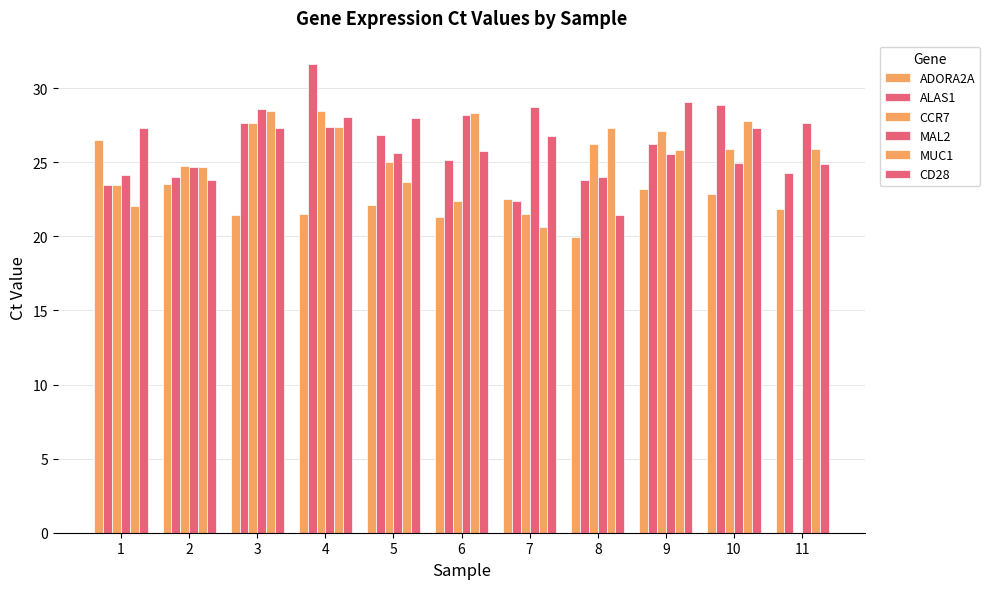

Between 3 and 4, which series saw the biggest shift?

ALAS1